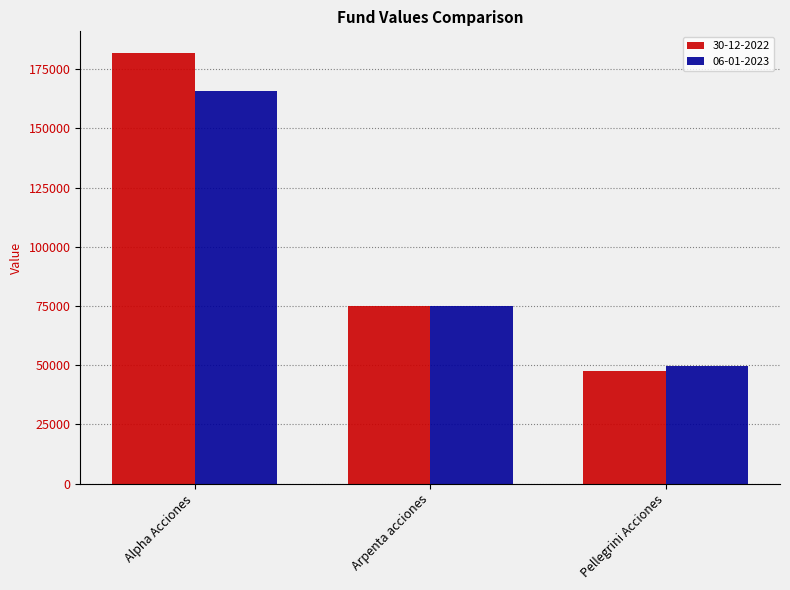

What position from the right is Pellegrini Acciones?

1